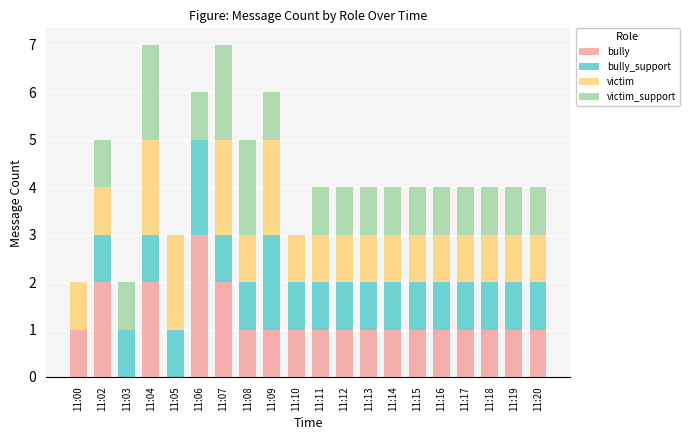

At which label does bully reach its peak?

11:06